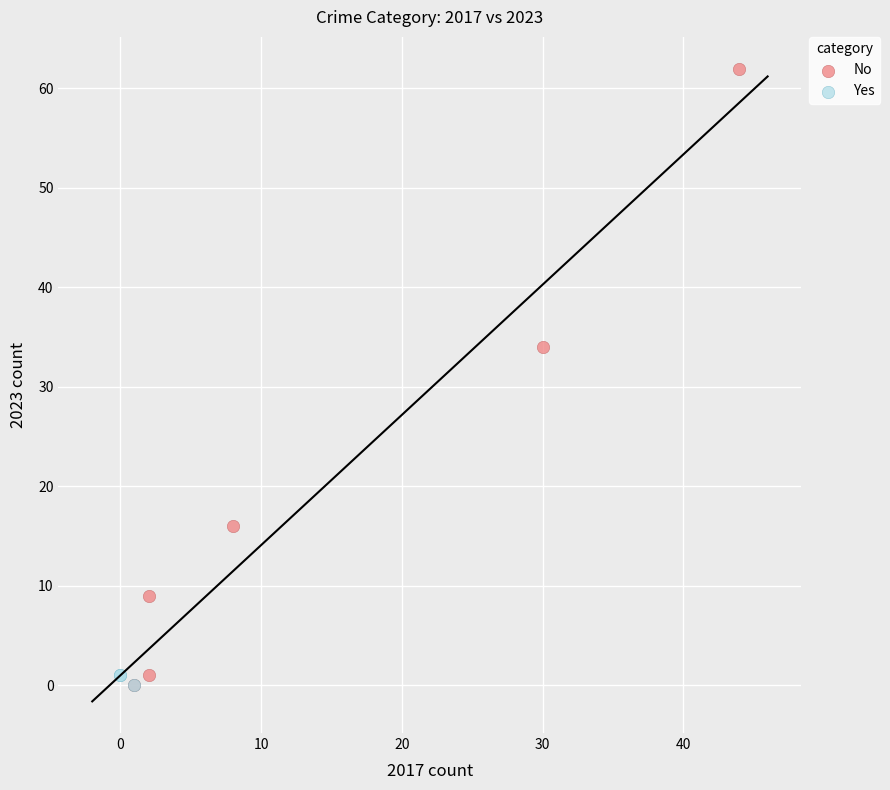

Which series reaches the maximum Y coordinate?

No